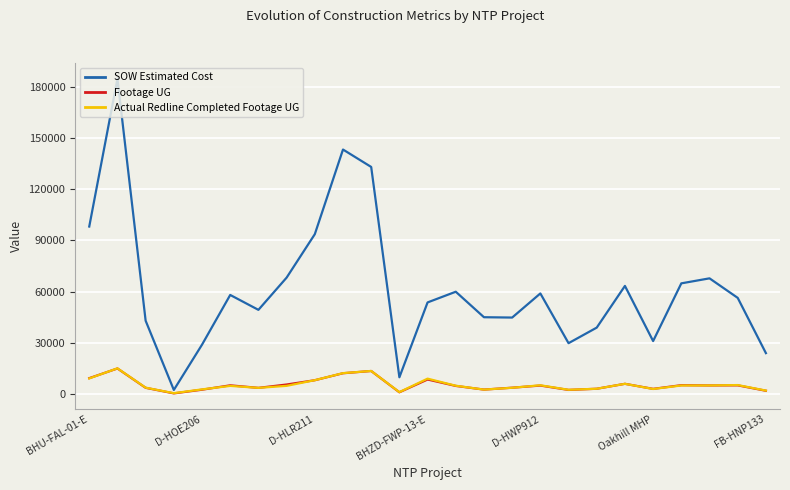

Which series has the widest spread of values?

SOW Estimated Cost